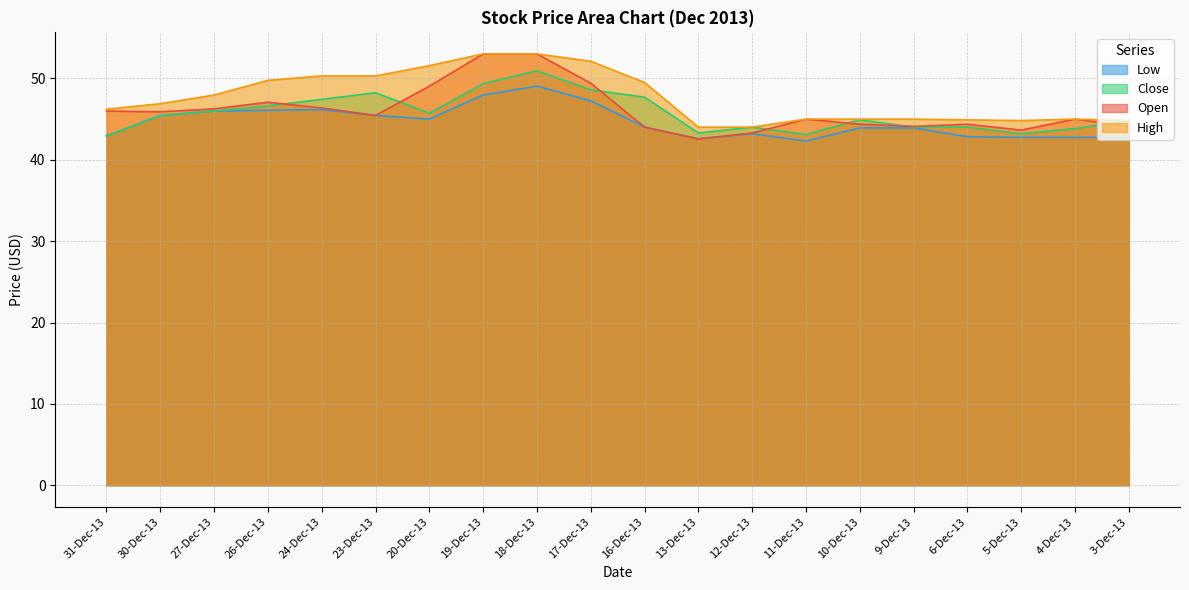

Which series changed the most between 19-Dec-13 and 6-Dec-13?

Open